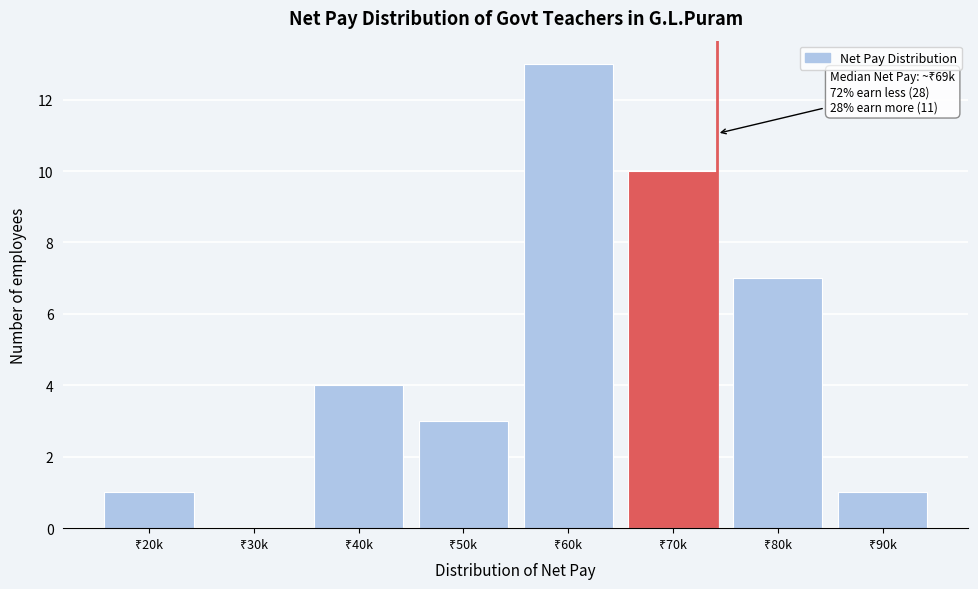

What is the sum of all values?

39